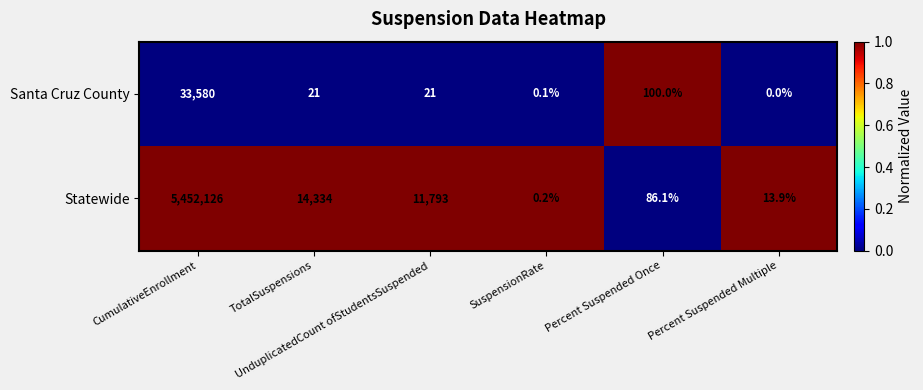

Rank the series by their average value, from lowest to highest.

Santa Cruz County, Statewide